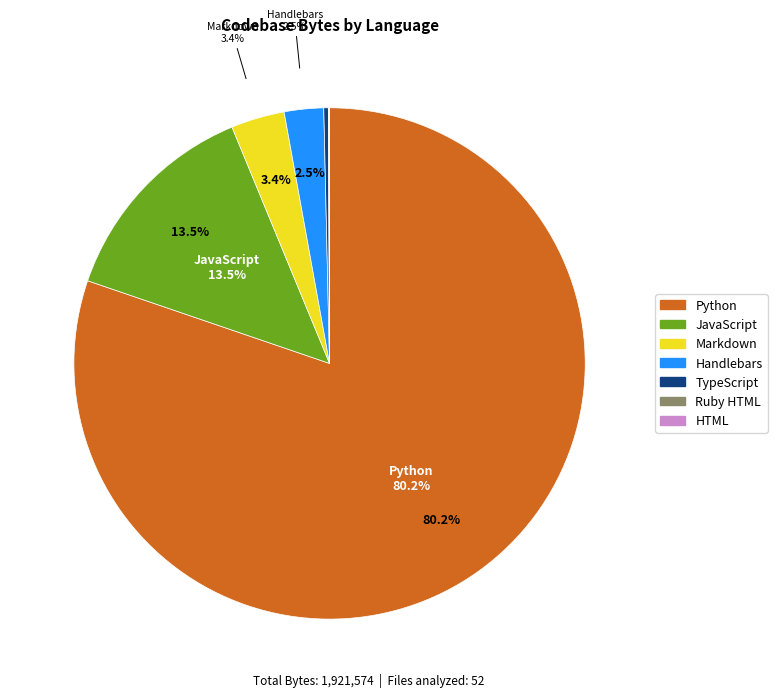

What percentage is NOT represented by JavaScript?

86.5%